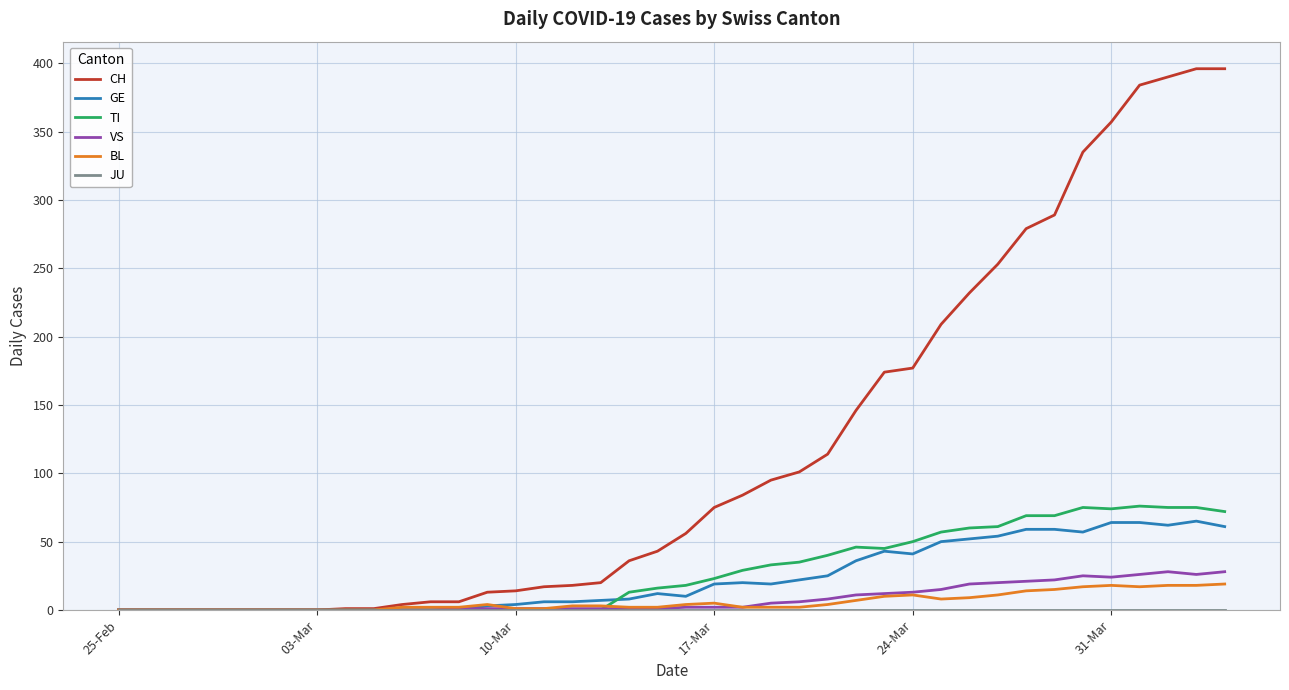

Which series has the largest total across all categories?

CH